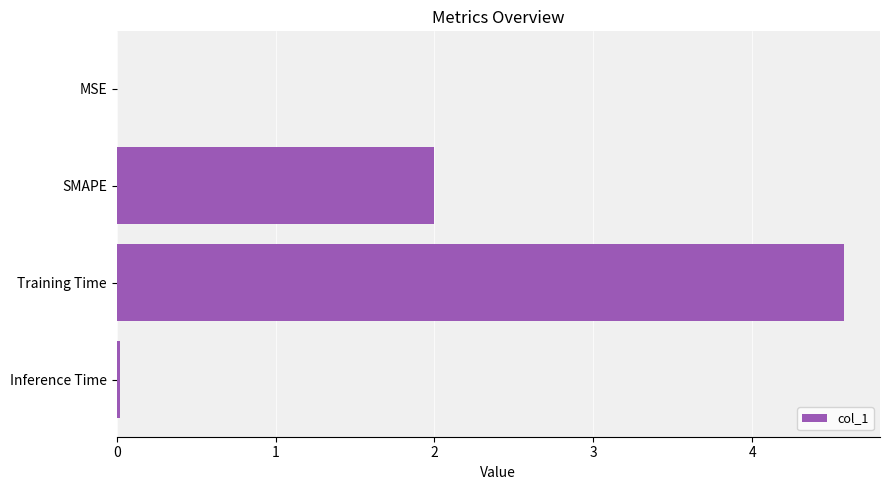

The chart shows a value of 6.0 at Training Time. True or false?

False